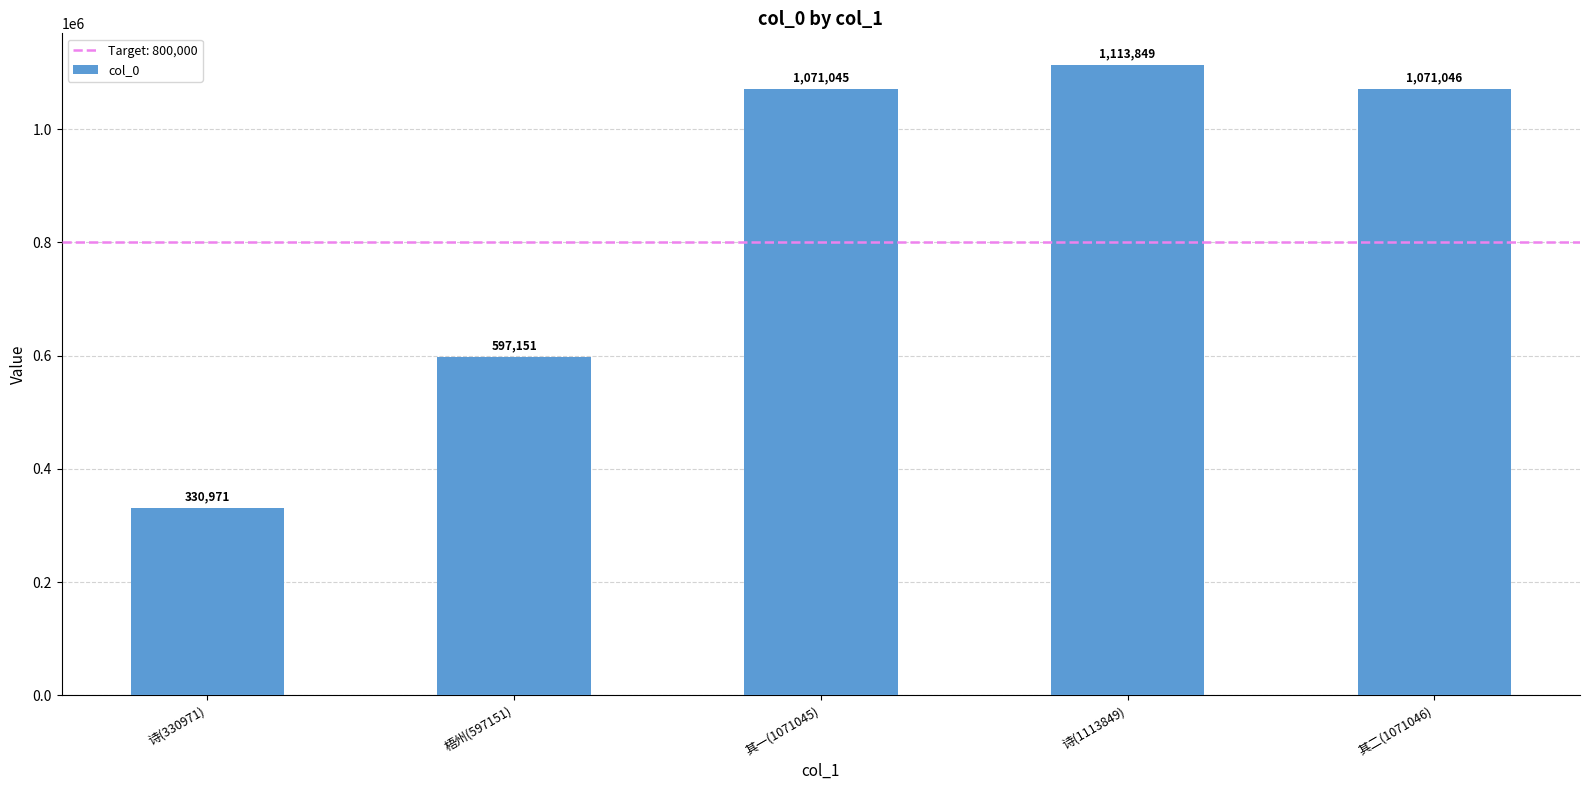

Which label corresponds to the smallest value in the chart?

诗(330971)